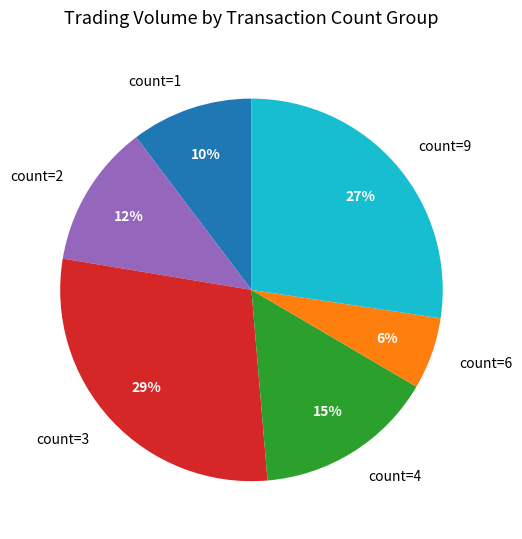

To the nearest percent, what portion does count=6 represent?

6%